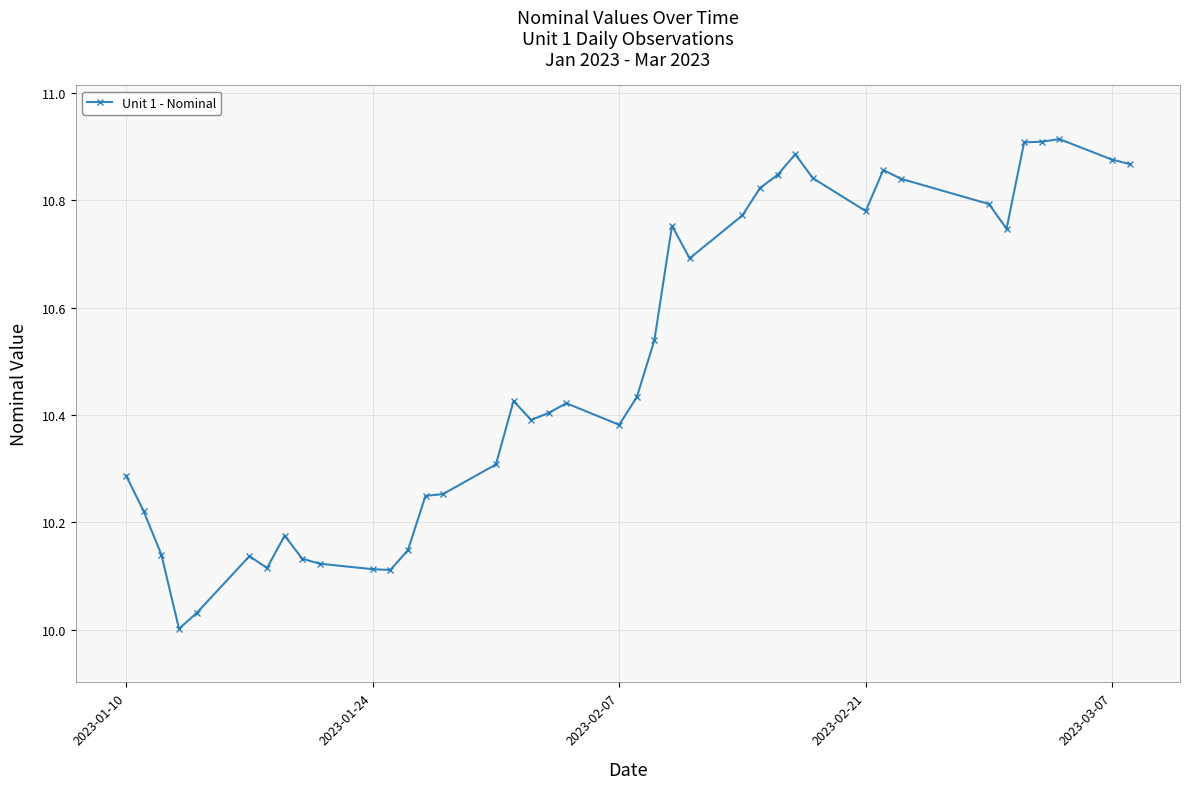

What is the difference between the second highest and second lowest values?

0.9